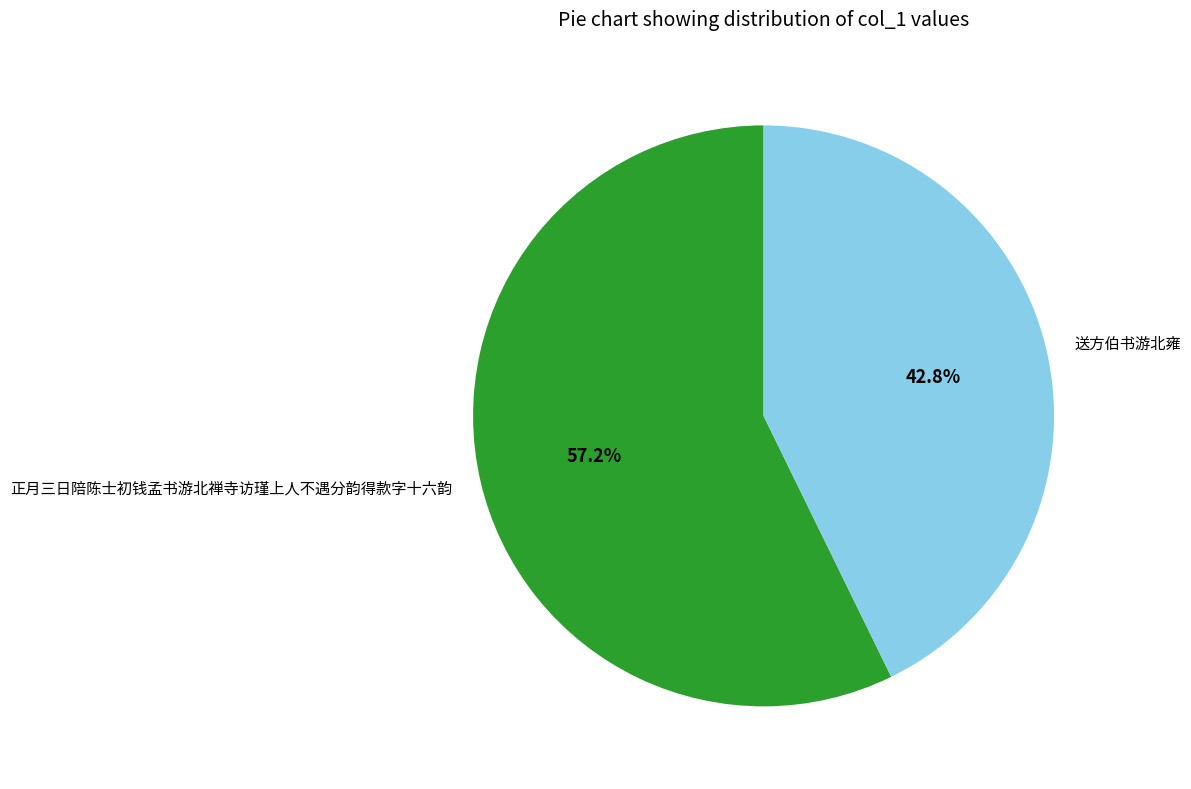

Is the sum of 正月三日陪陈士初钱孟书游北禅寺访瑾上人不遇分韵得款字十六韵 and 送方伯书游北雍 greater than half?

Yes